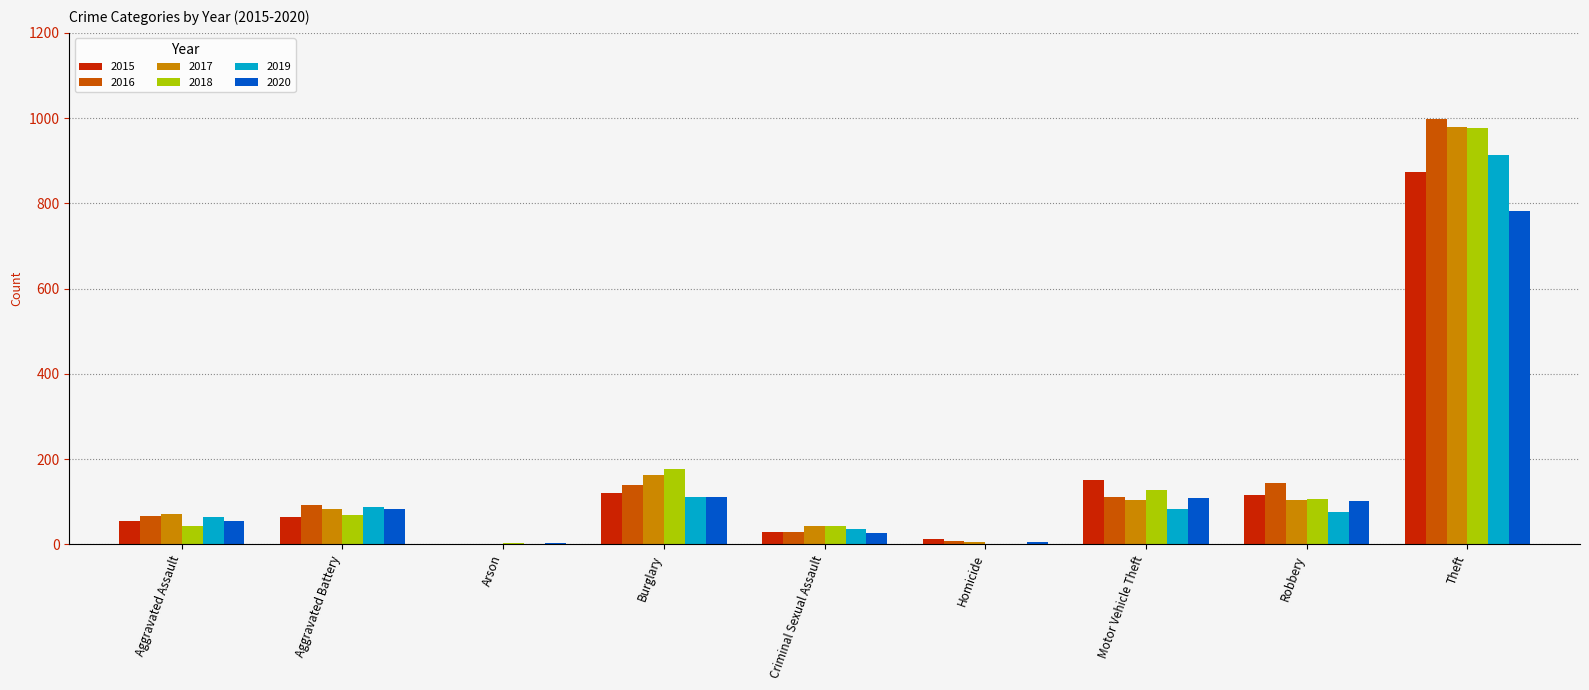

At which category is the sum across all series the highest?

Theft